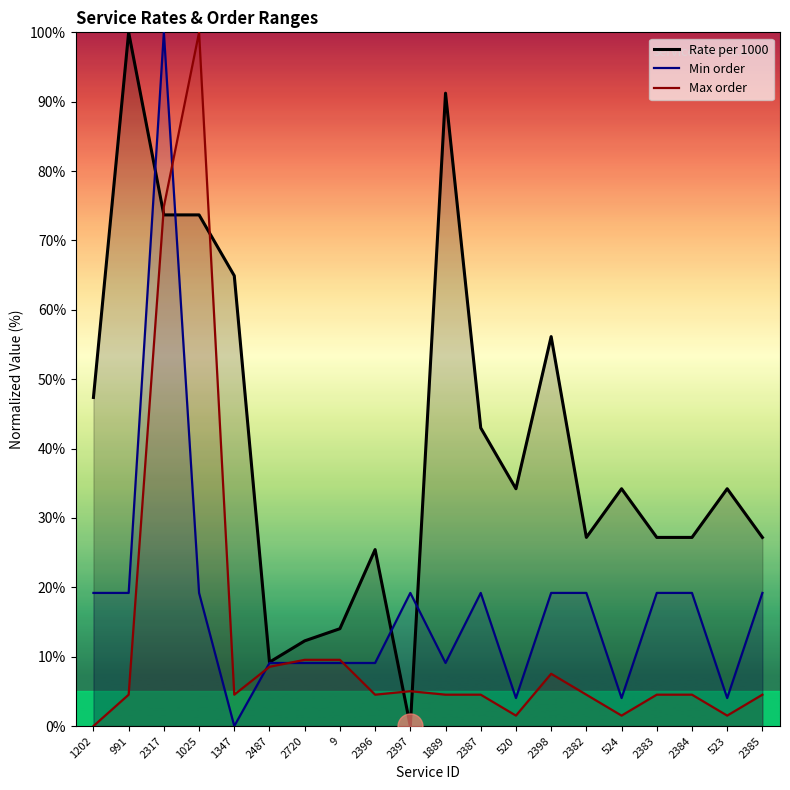

At which category does the chart reach its minimum across all series?

2397